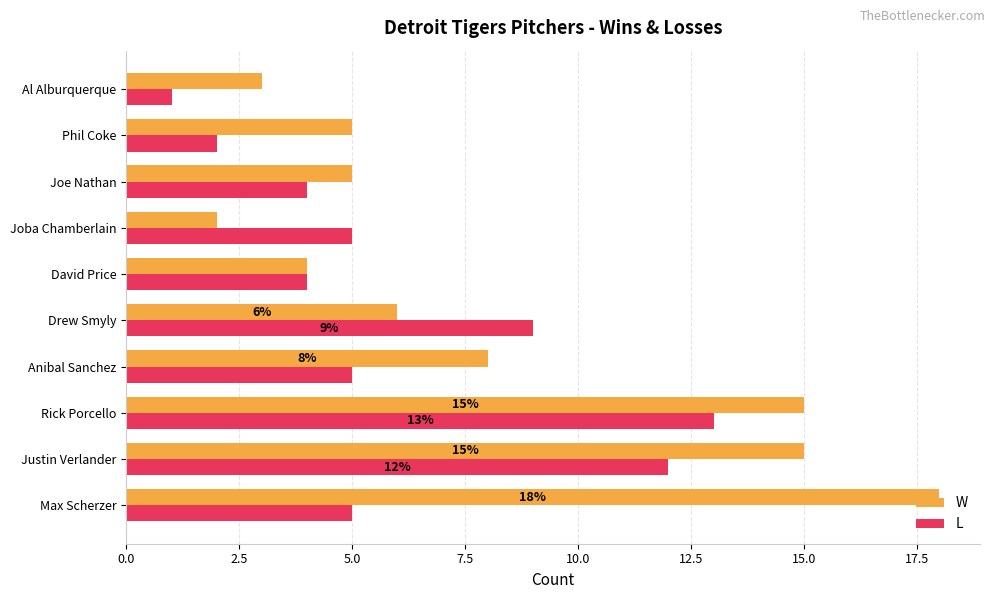

Which category has the highest value in the L series?

Rick Porcello